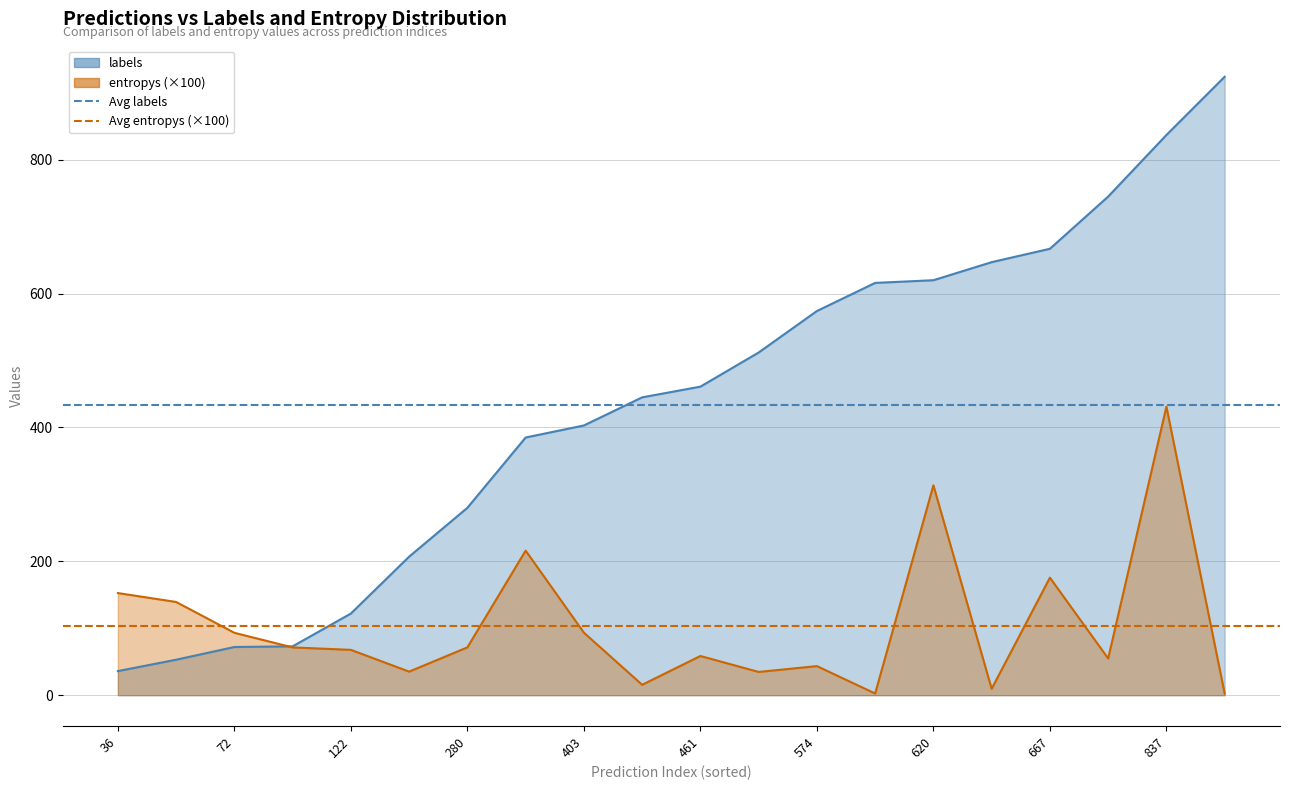

Is the value of Avg labels at 36 greater than the value of Avg entropys (×100) at 72?

Yes